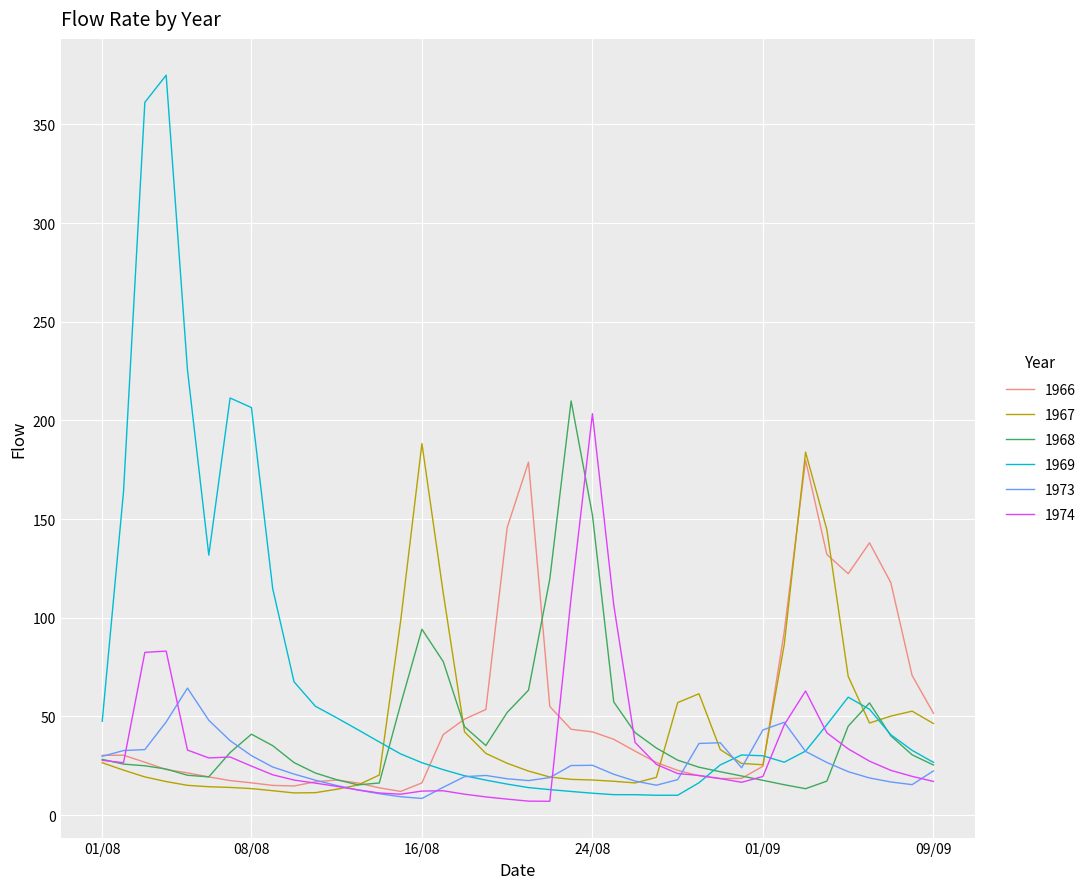

Does the chart have visible grid lines?

Yes